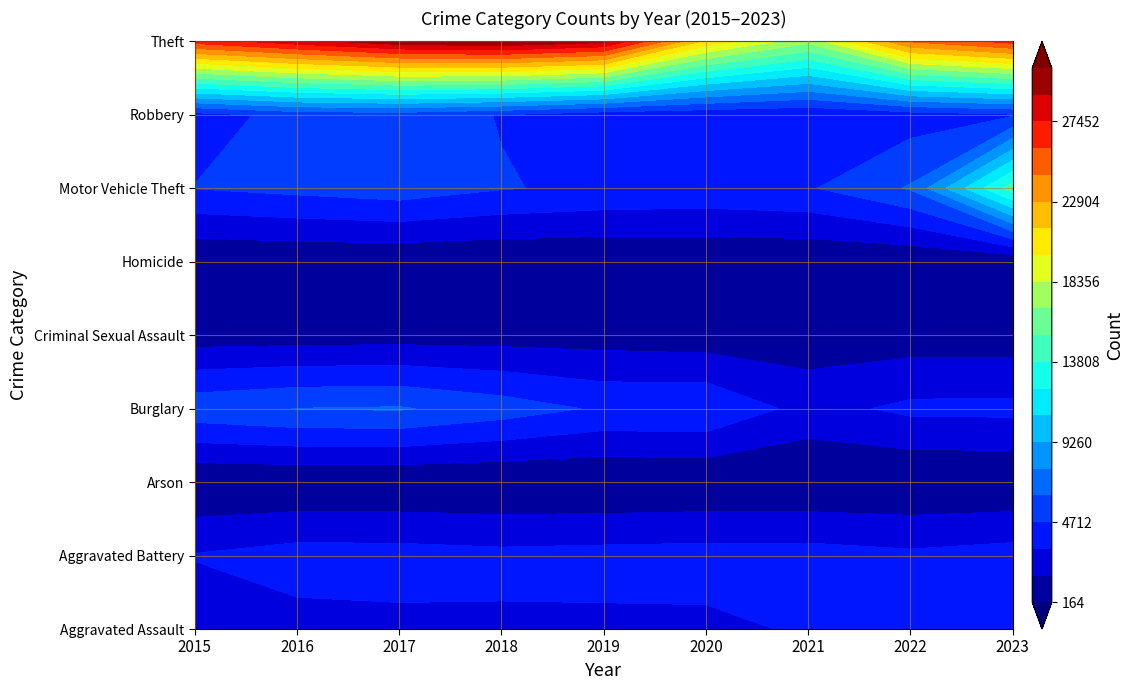

Between 0 and 8, which series saw the biggest shift?

Motor Vehicle Theft